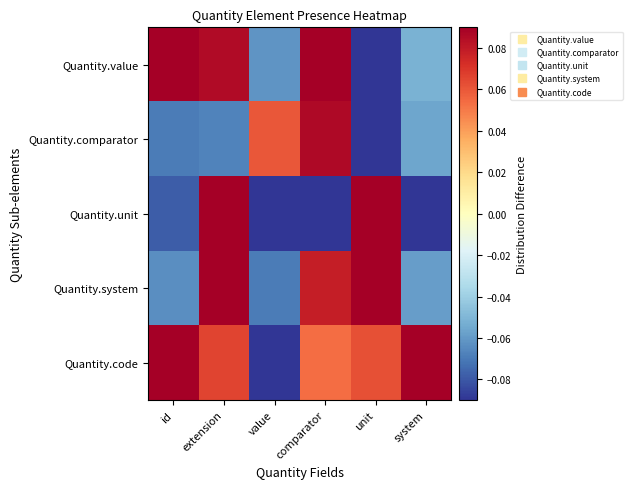

Which series has the largest total across all categories?

Quantity.code